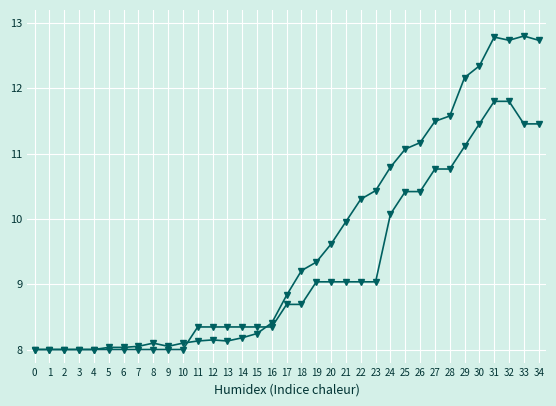

Is it true that CH equals 14.8 at 25?

False